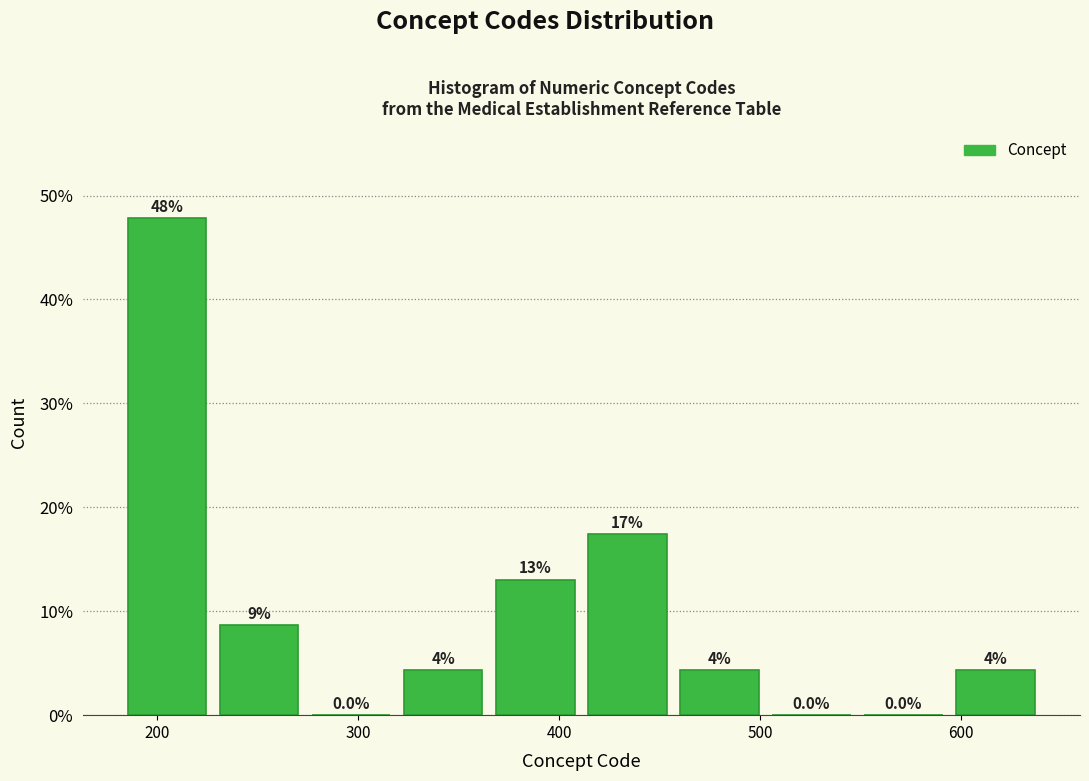

Which range on the x-axis has the tallest bar?

180 to 230